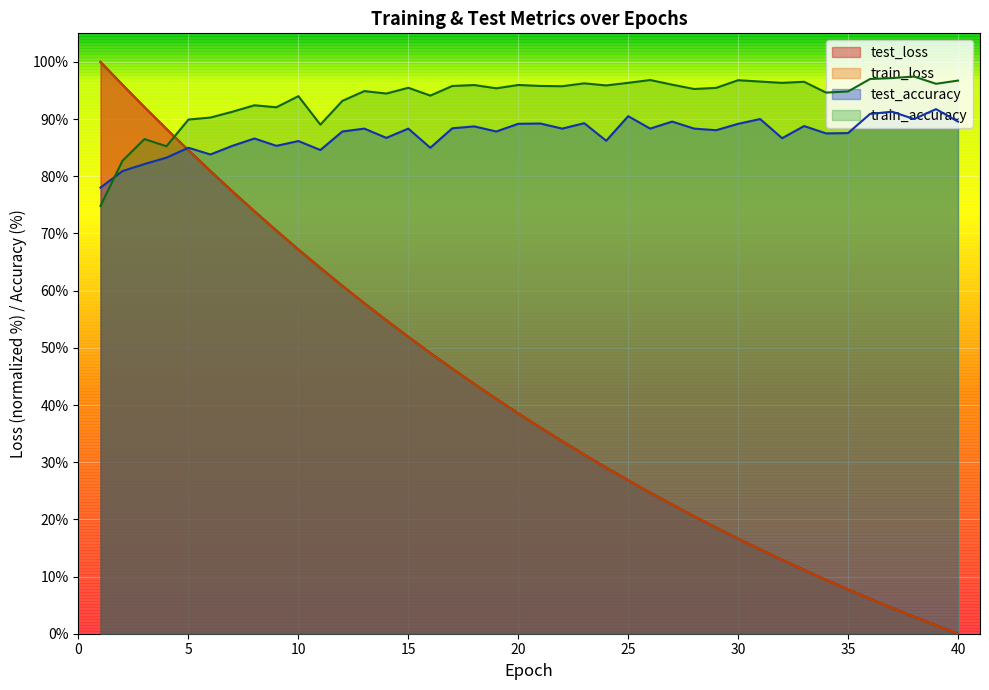

What is the difference between the highest and lowest values at 33?

85.4